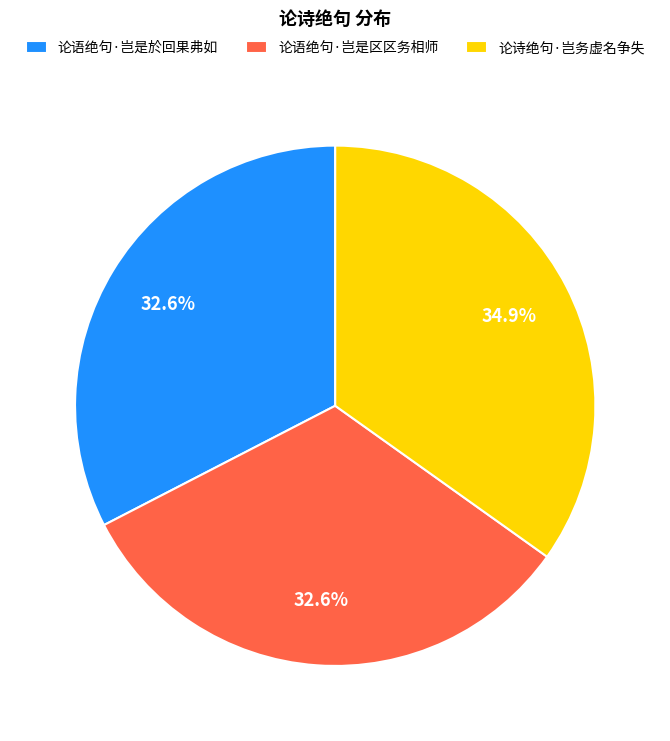

What is the ratio of the value at 论诗绝句·岂务虚名争失 to the value at 论语绝句·岂是区区务相师?

1.1